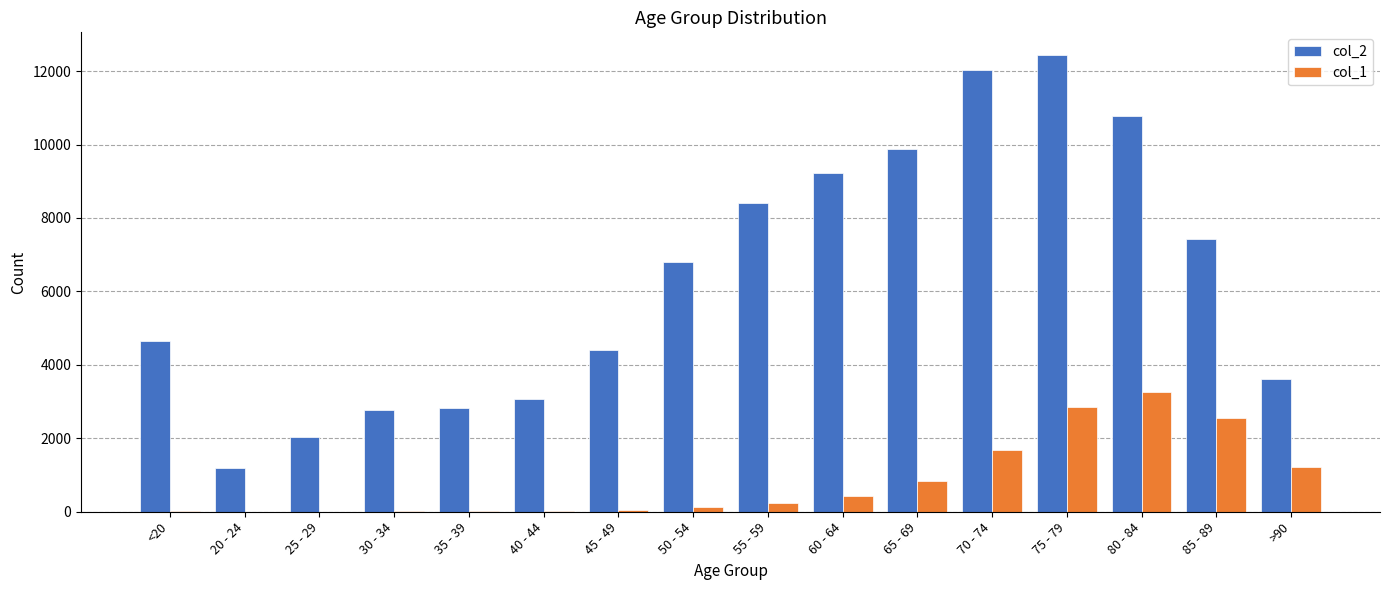

The col_2 series shows 2765 at 30 - 34. True or false?

True